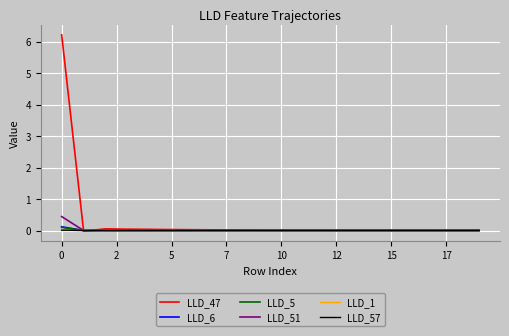

At how many categories does at least one series exceed 1?

1